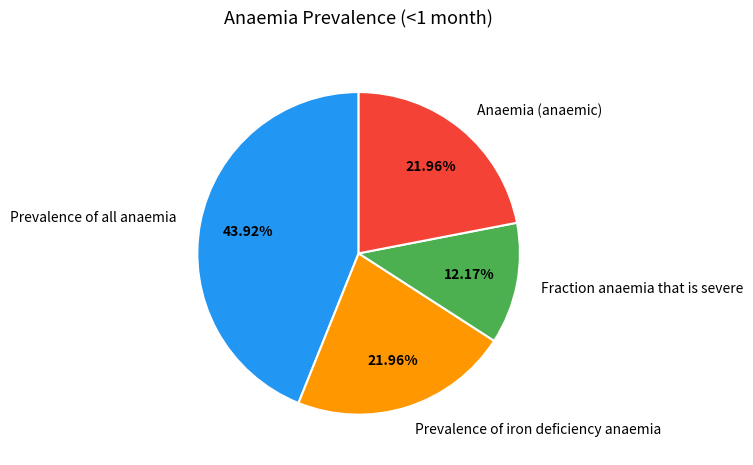

How many slices are in this pie chart?

4